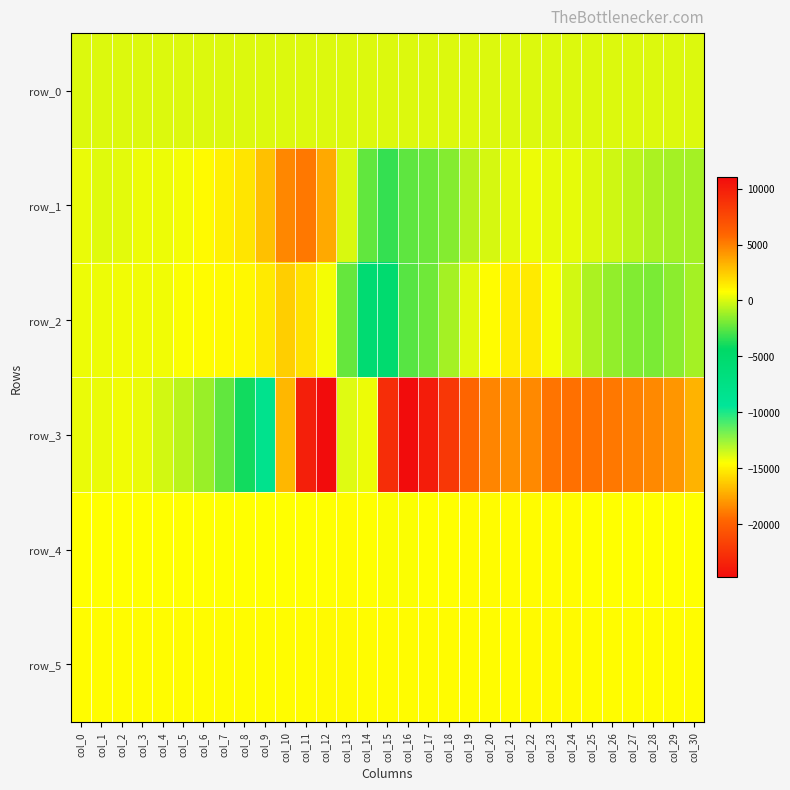

Reading right to left, extract all data points from this chart.

row_0: 41.0	41.0	40.9	40.9	40.8	40.8	40.8	40.7	40.6	40.6	40.6	40.5	40.4	40.4	40.3	40.3	40.2	40.2	40.1	40.1	40.0	40.0	39.9	39.9	39.8	39.8	39.7	39.7	39.7	39.6	39.6
row_1: -1044.0	-1066.0	-939.0	-592.0	-198.0	35.0	255.0	250.0	446.0	231.0	-53.0	-732.0	-1664.0	-2146.0	-2419.0	-3303.0	-2409.0	-4.0	3613.0	5207.0	4716.0	2881.0	1607.0	1276.0	894.0	588.0	440.0	397.0	184.0	173.0	315.0
row_2: -1078.0	-1551.0	-1864.0	-1774.0	-1406.0	-889.0	-108.0	557.0	1498.0	1304.0	827.0	150.0	-1063.0	-2068.0	-2556.0	-5270.0	-5574.0	-2280.0	589.0	1720.0	2397.0	1464.0	966.0	888.0	840.0	722.0	502.0	504.0	514.0	396.0	409.0
row_3: 3251.0	4228.0	4706.0	4944.0	5212.0	5419.0	5513.0	5363.0	4665.0	4442.0	4827.0	5911.0	8541.0	10066.0	11005.0	9083.0	423.0	-13901.0	-24775.0	-23678.0	-16881.0	-8239.0	-3969.0	-2392.0	-1276.0	-628.0	-132.0	343.0	487.0	347.0	320.0
row_4: 766.0	770.0	774.0	782.0	784.0	796.0	806.0	817.0	826.0	827.0	825.0	809.0	782.0	740.0	720.0	721.0	759.0	813.0	792.0	781.0	765.0	755.0	743.0	744.0	749.0	746.0	744.0	749.0	748.0	755.0	753.0
row_5: 840.0	849.0	847.0	855.0	862.0	870.0	877.0	878.0	874.0	863.0	862.0	847.0	832.0	831.0	828.0	824.0	841.0	875.0	878.0	860.0	842.0	833.0	837.0	836.0	839.0	836.0	843.0	845.0	841.0	842.0	839.0